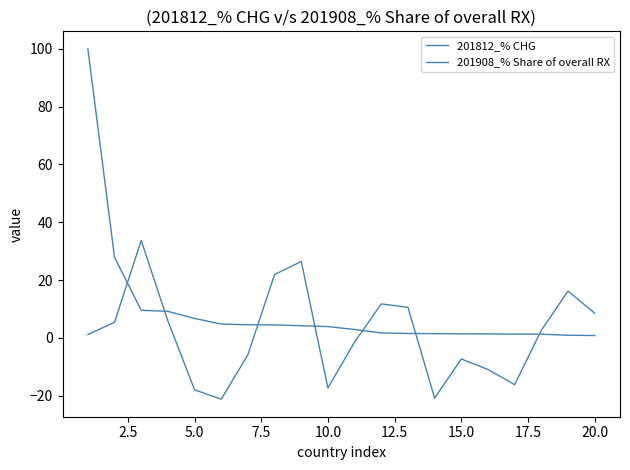

What is the value of the 201908_% Share of overall RX point at the 16th from the left?

1.4